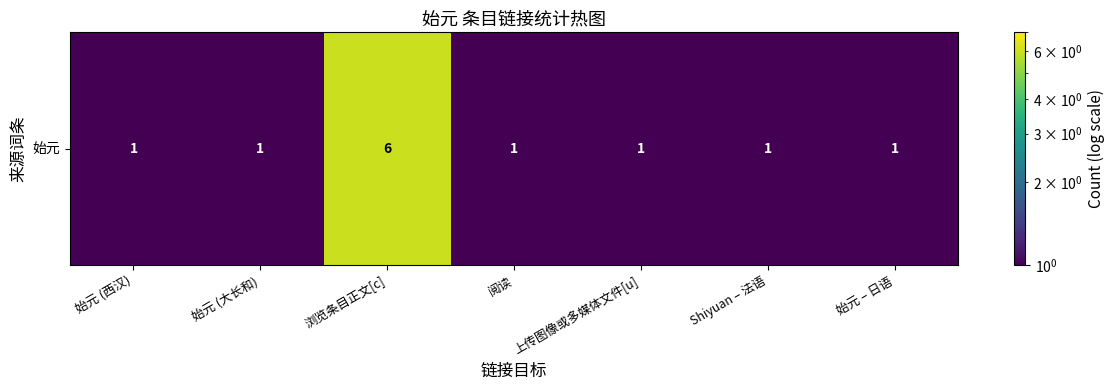

Between 始元 – 日语 and 始元 (大长和), which is larger?

始元 – 日语